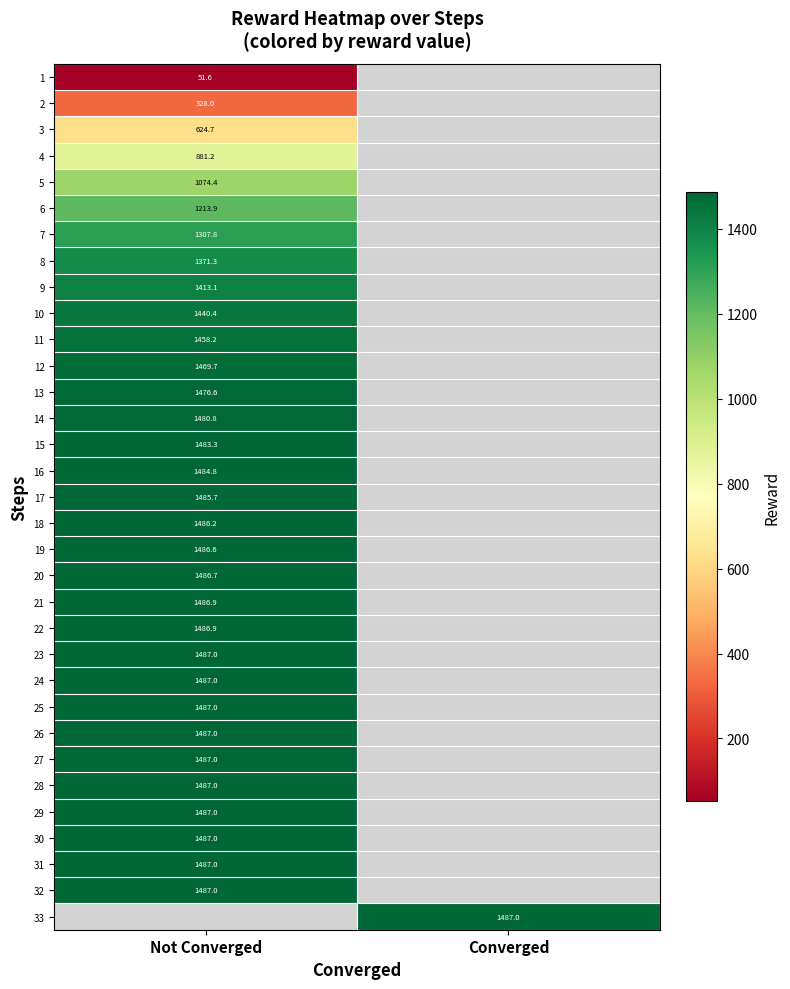

Which has a higher value, Not Converged or Converged?

Converged